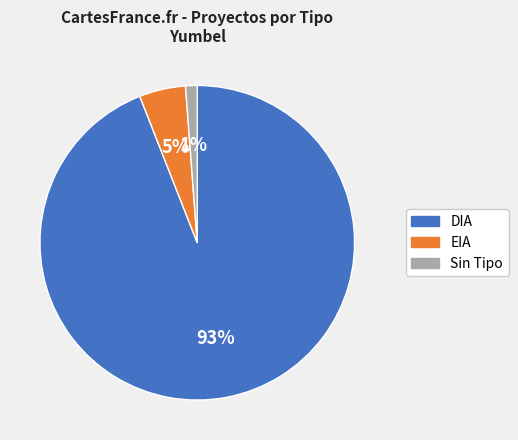

What is the total percentage of DIA and ?

95.2%